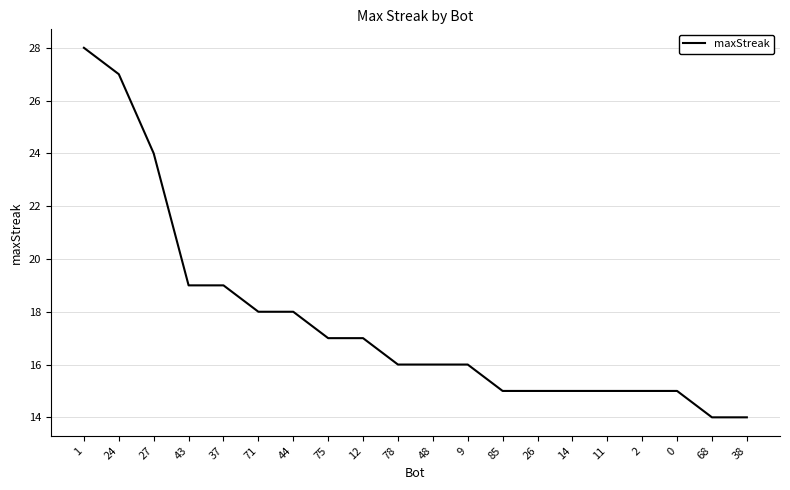

Reading right to left, transcribe all the data shown in this chart.

38=14	68=14	0=15	2=15	11=15	14=15	26=15	85=15	9=16	48=16	78=16	12=17	75=17	44=18	71=18	37=19	43=19	27=24	24=27	1=28